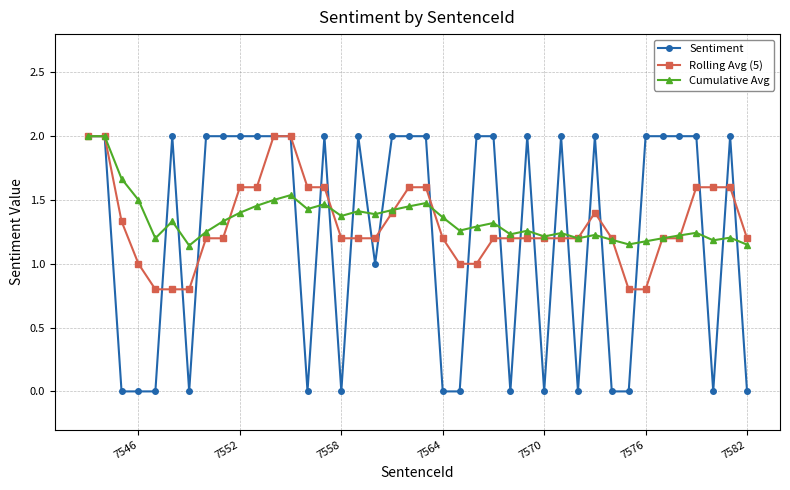

What is the value of the Sentiment point at the 31st from the left?

2.0